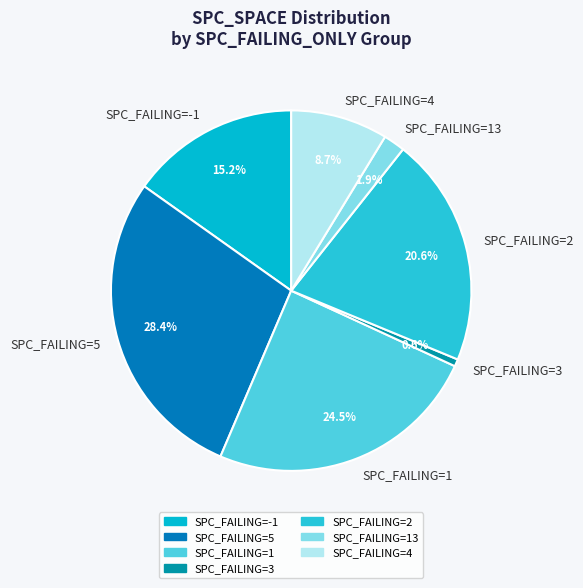

Approximately how many times larger is the value at SPC_FAILING=2 compared to SPC_FAILING=4?

2.4